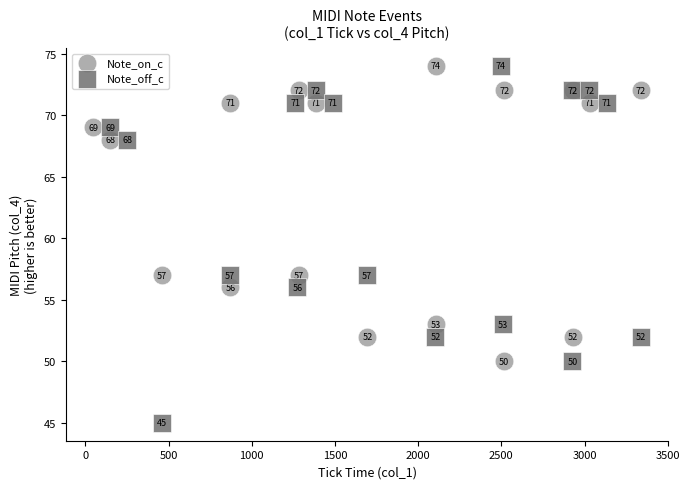

Which series has the largest Y range (max minus min)?

Note_off_c